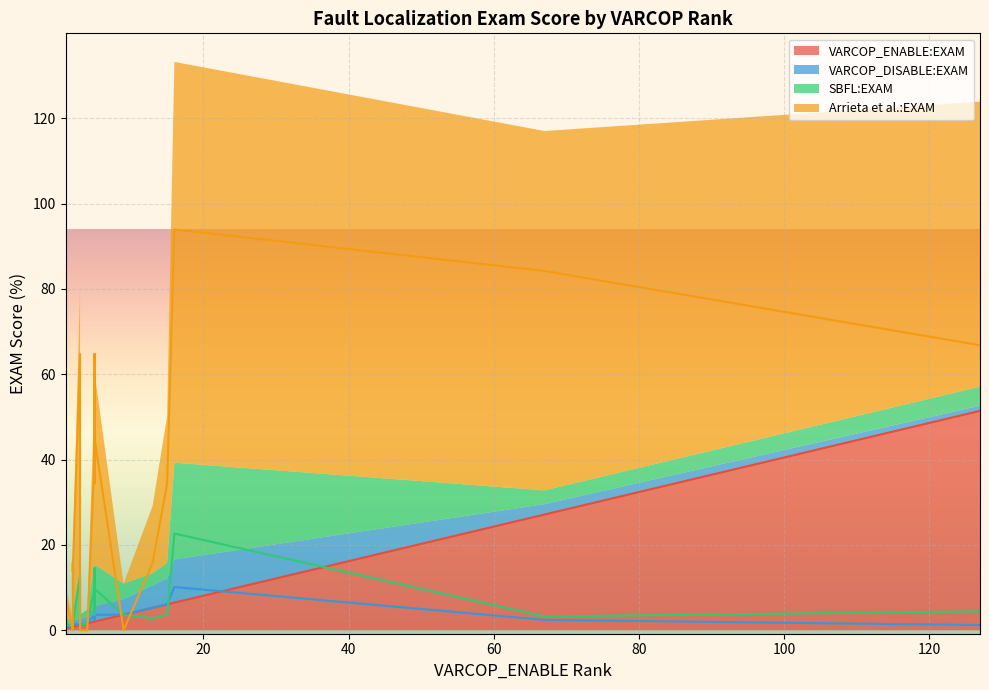

True or false: SBFL:EXAM has more than 1 points higher than both neighbors.

True